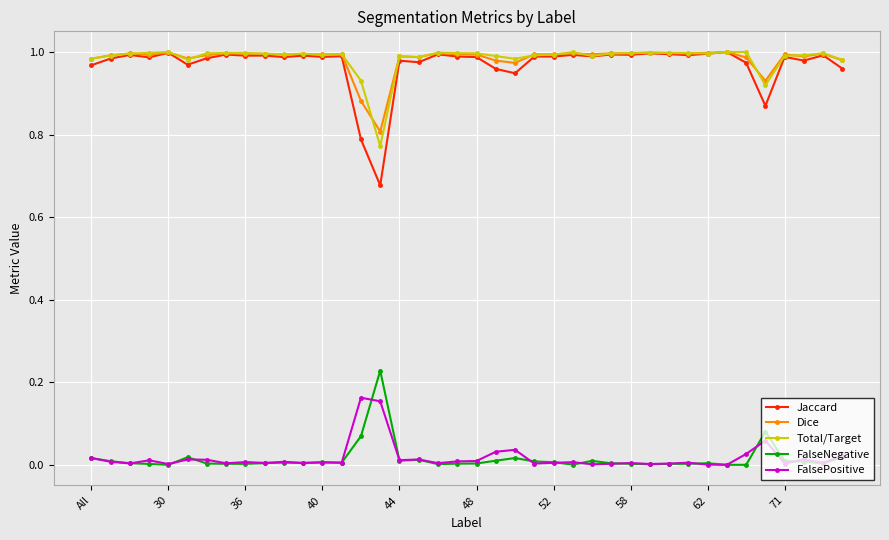

Which series has the widest spread of values?

Jaccard